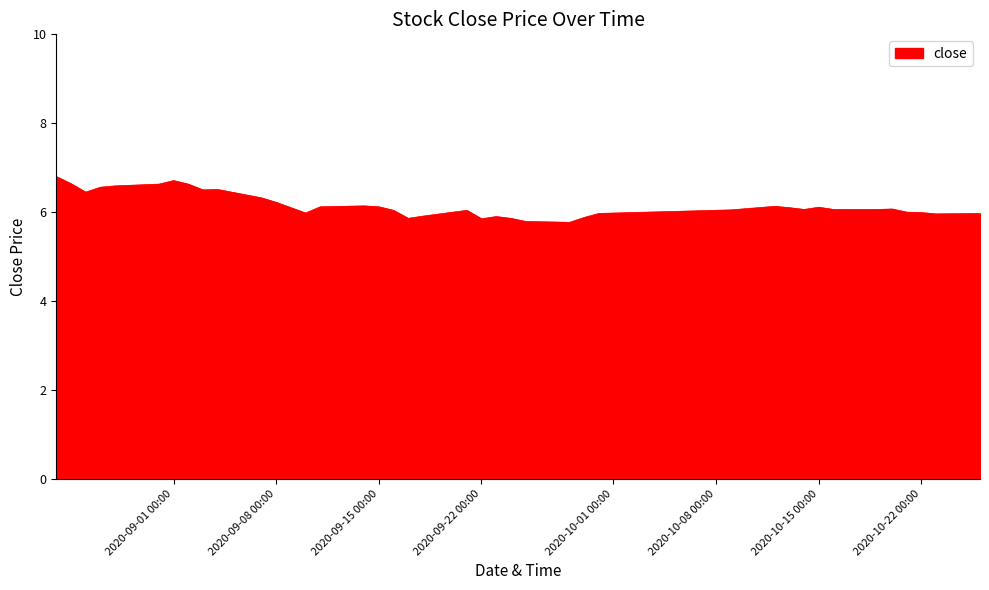

What is the greatest value displayed?

6.8